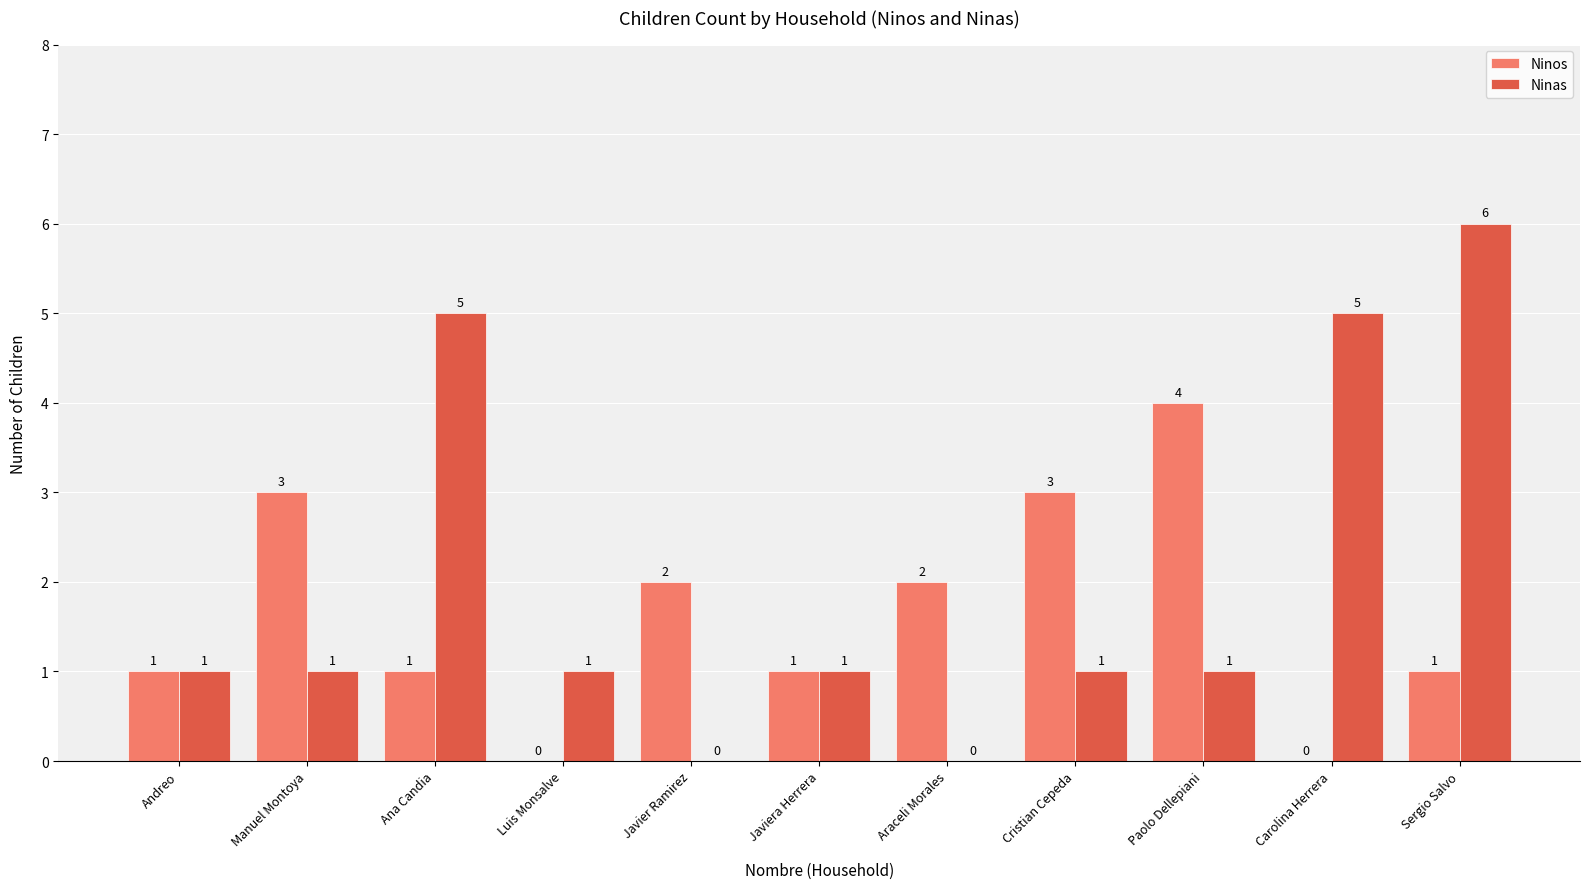

Which series has the largest total across all categories?

Ninas